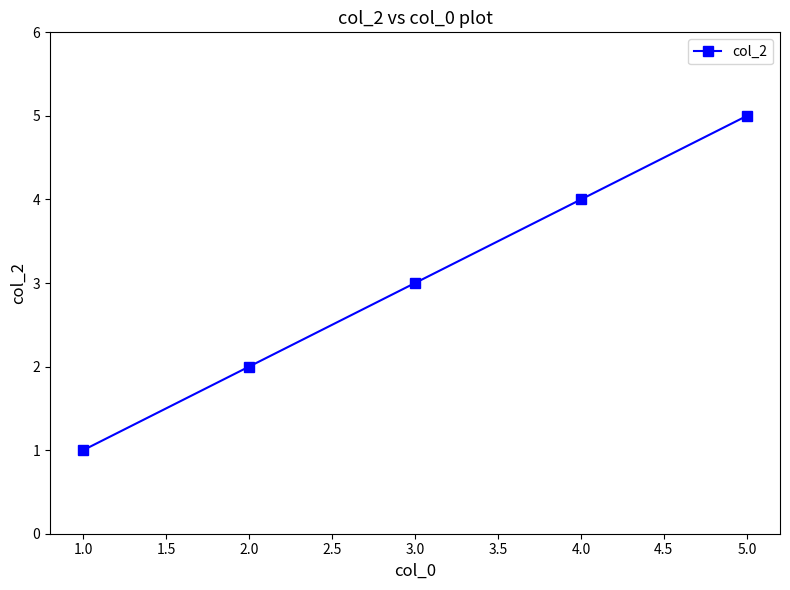

What is the change in value from 2.0 to 5.0?

+3